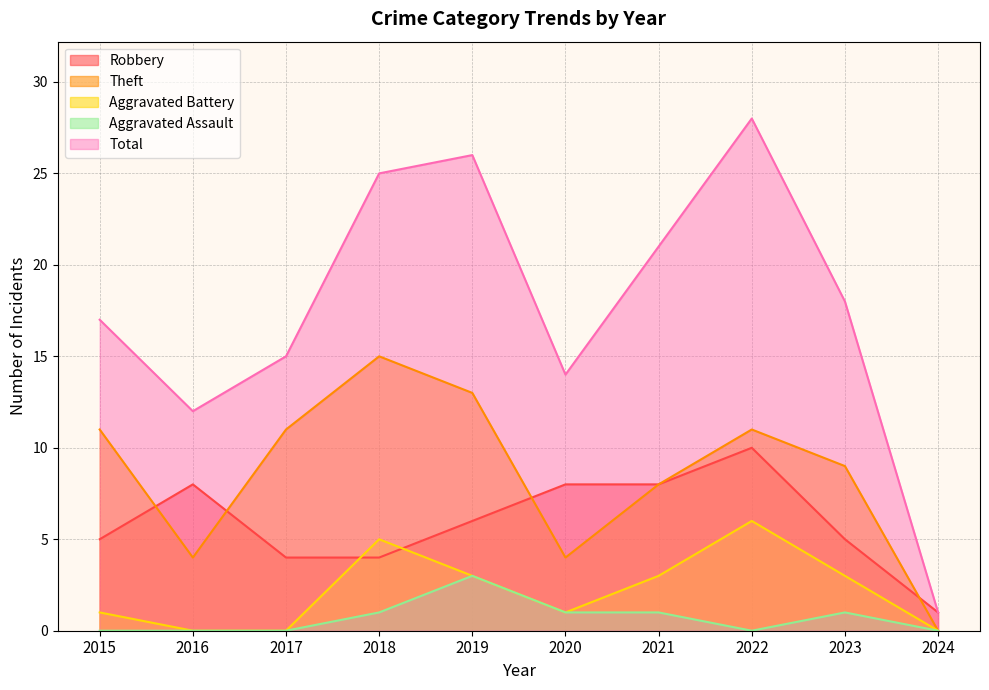

At which category is the sum across all series the highest?

2022